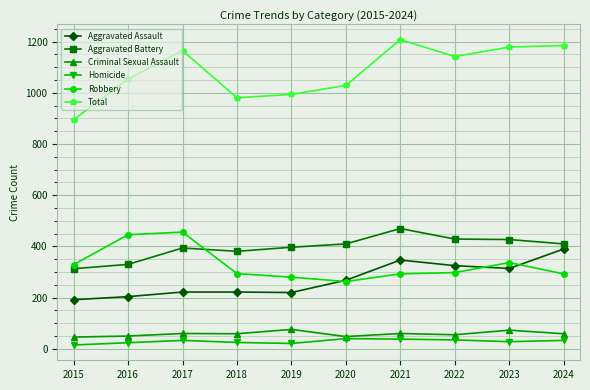

What is the approximate value of Criminal Sexual Assault at 2023?

73